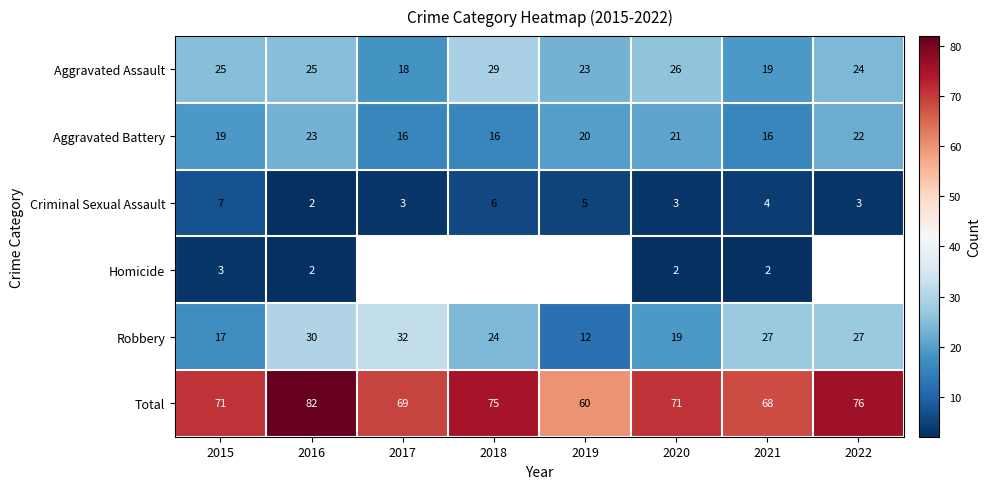

How many values in the Aggravated Assault series are below 25?

4